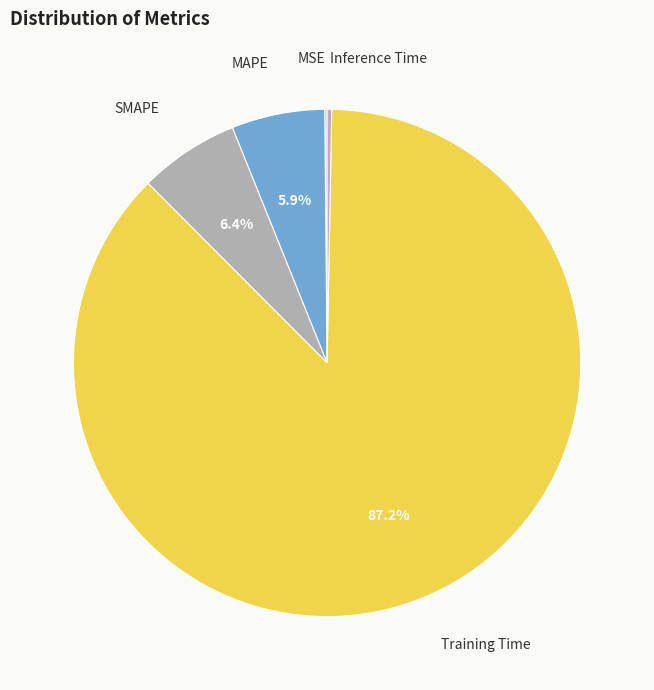

Does MAPE represent more than half of the total?

No